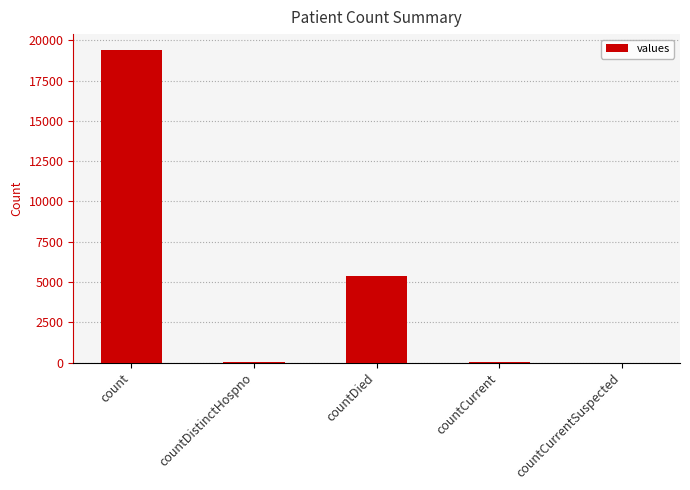

What is the sum of the values at count and countDied?

24777